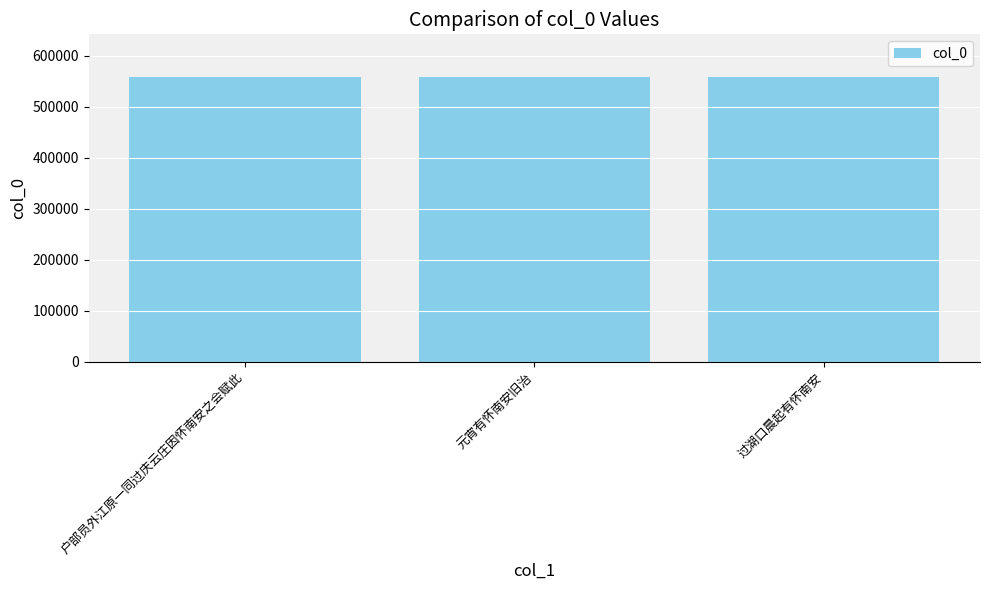

True or false: the data shows 558605 at 元宵有怀南安旧治.

True